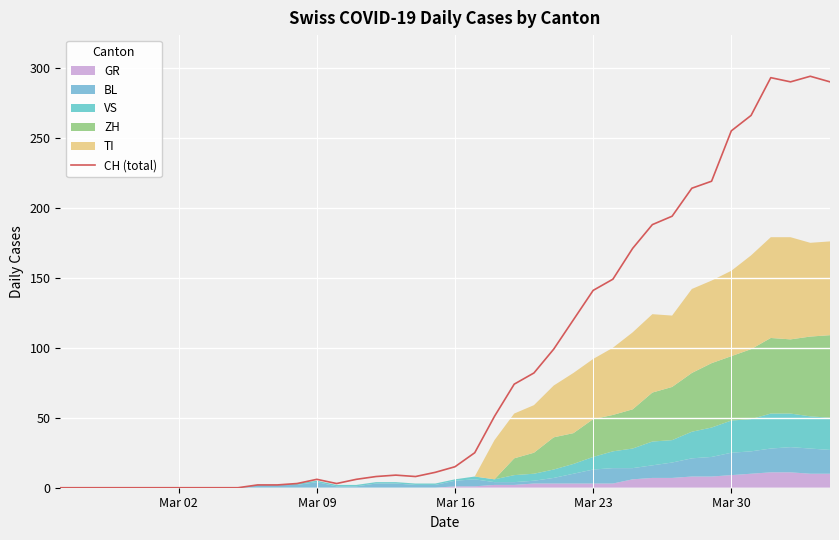

What is the difference between the maximum and minimum values?

294